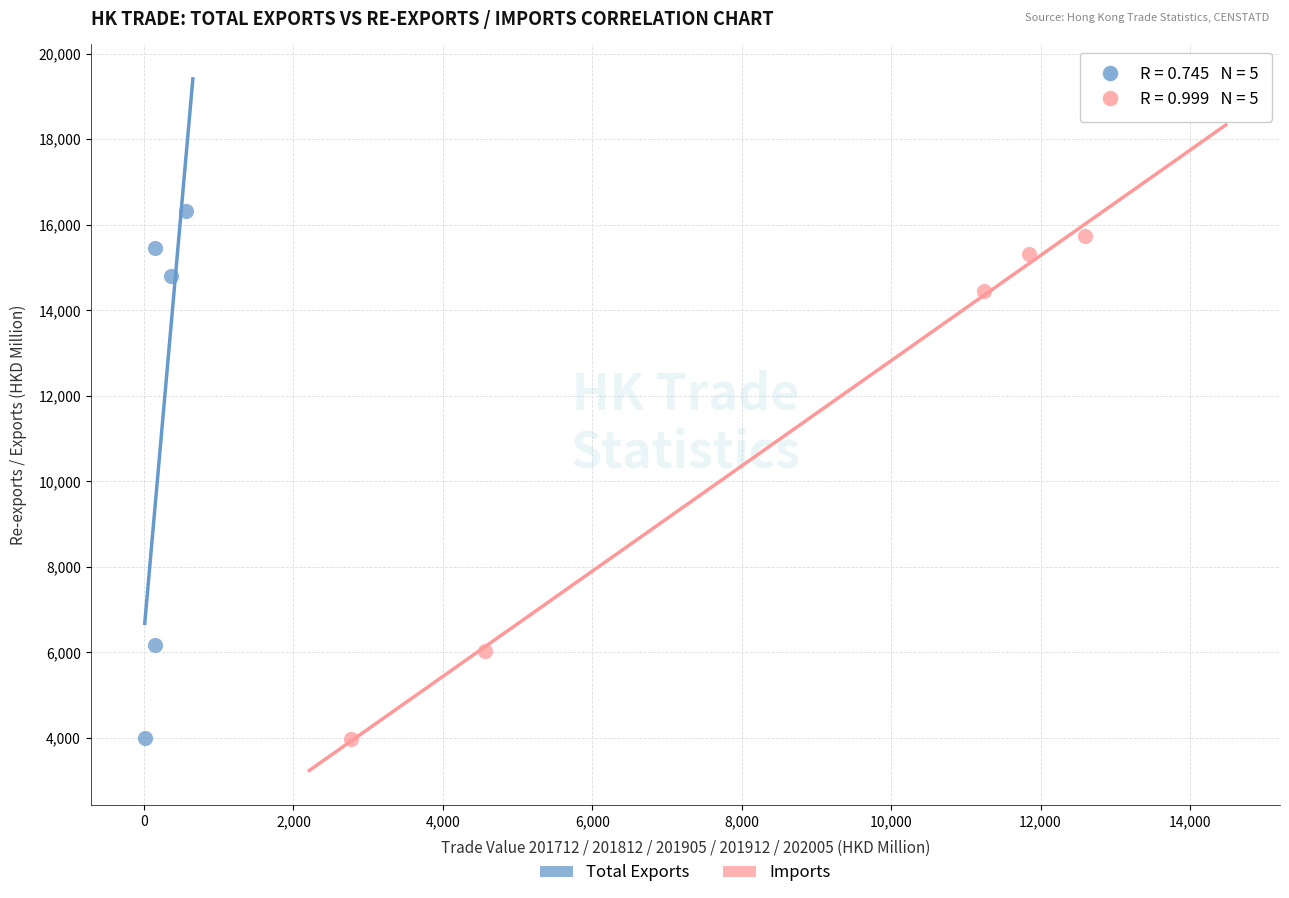

Which series has the largest Y range (max minus min)?

Total Exports